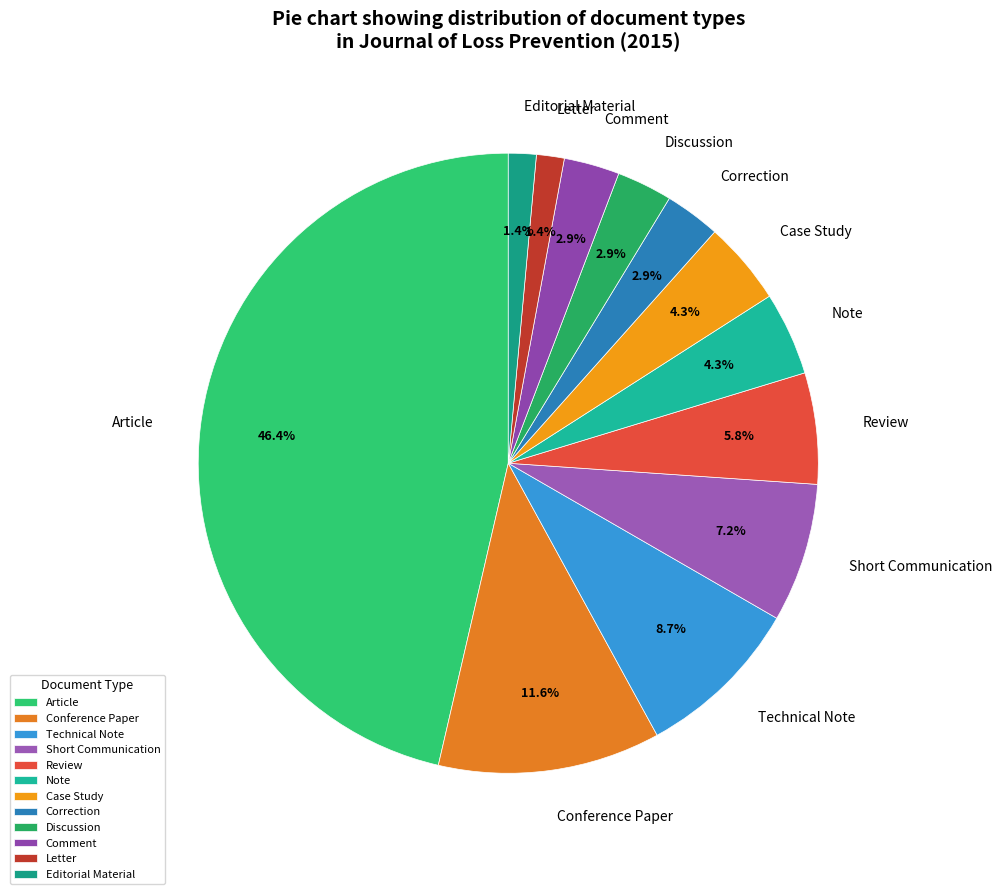

Is there any slice that represents more than half of the pie?

No